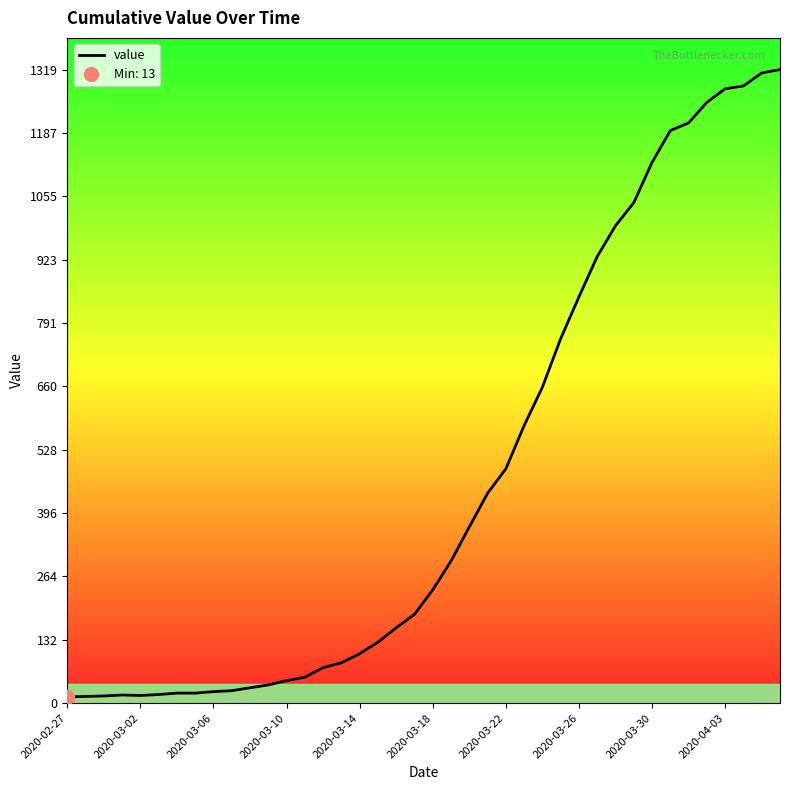

How many interior local valleys (lower than both neighbors) does the data have?

1